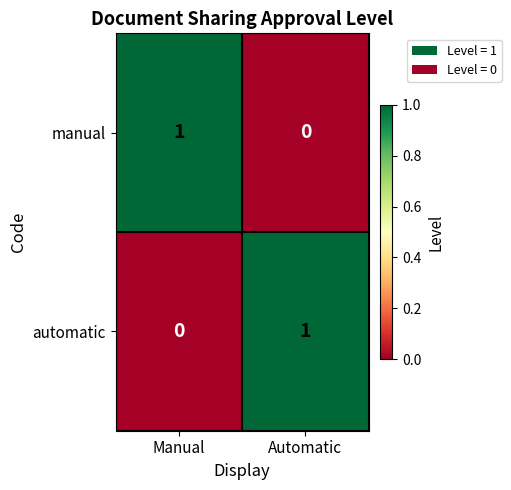

Which category has the highest value in the automatic series?

Automatic